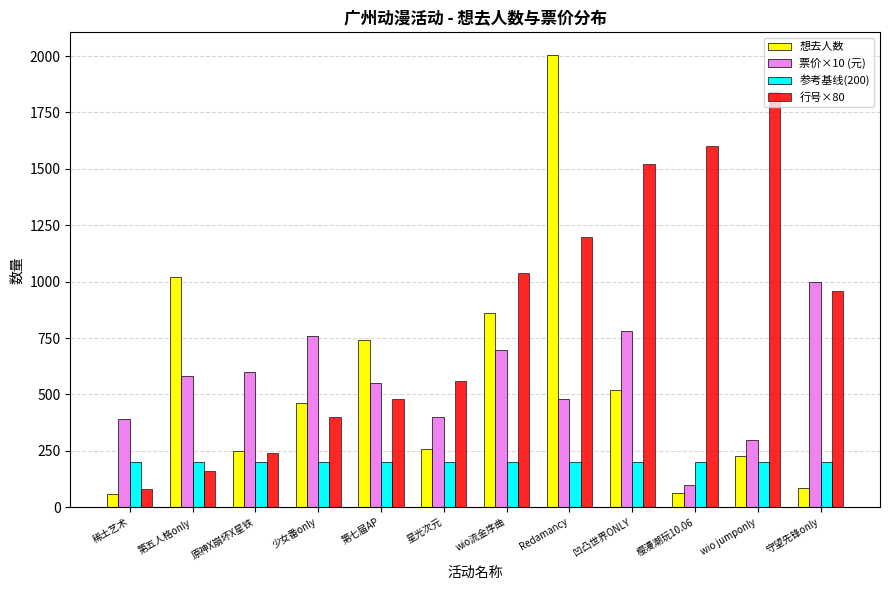

Is the value of 想去人数 at wio jumponly greater than the value of 行号×80 at 稀土艺术?

Yes